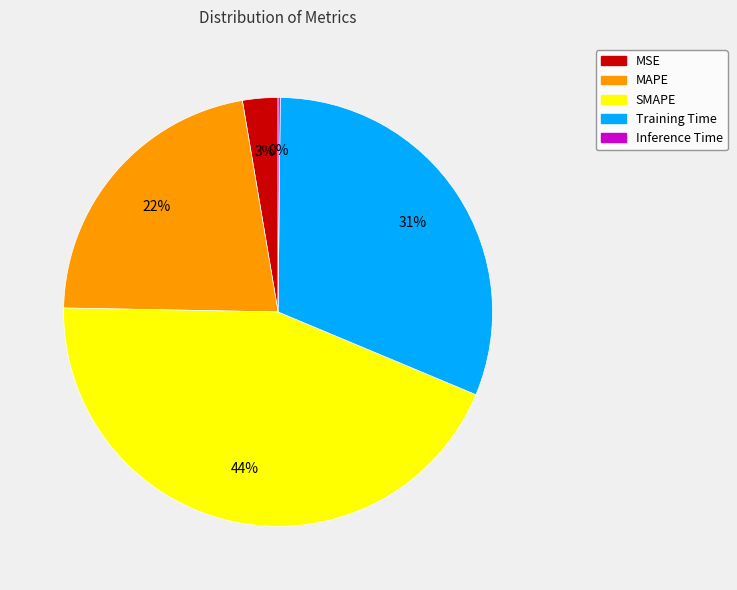

Which has a higher value, SMAPE or MAPE?

SMAPE